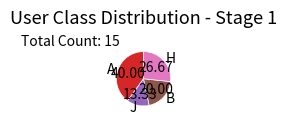

Which has a higher value, H or A?

A